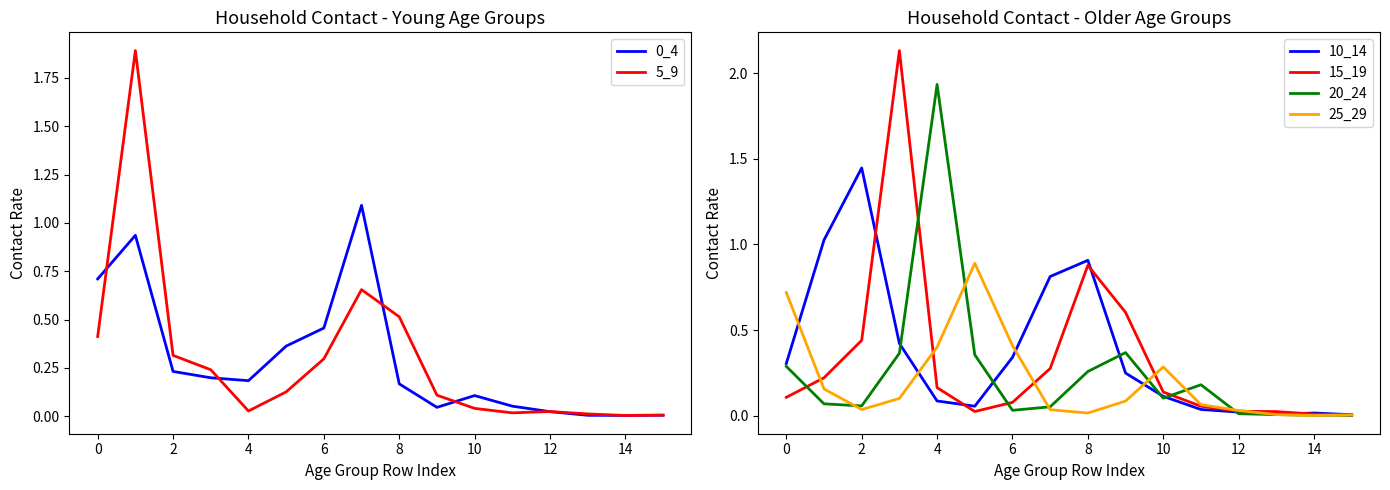

The value of 15_19 at 13 is 0.0. True or false?

False